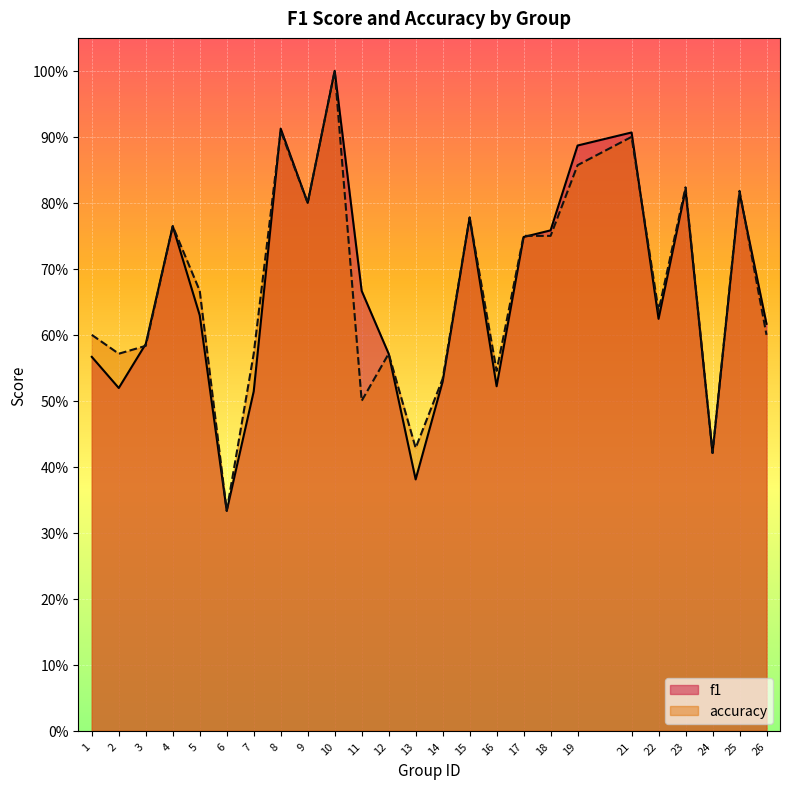

How many interior local peaks does the f1 series have?

7